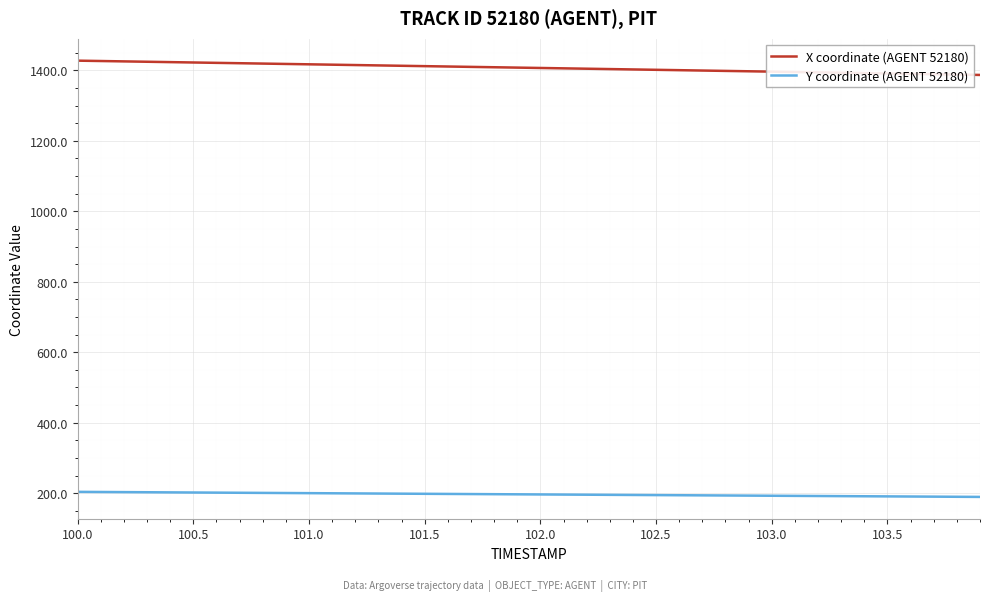

What is the greatest value displayed?

1427.5